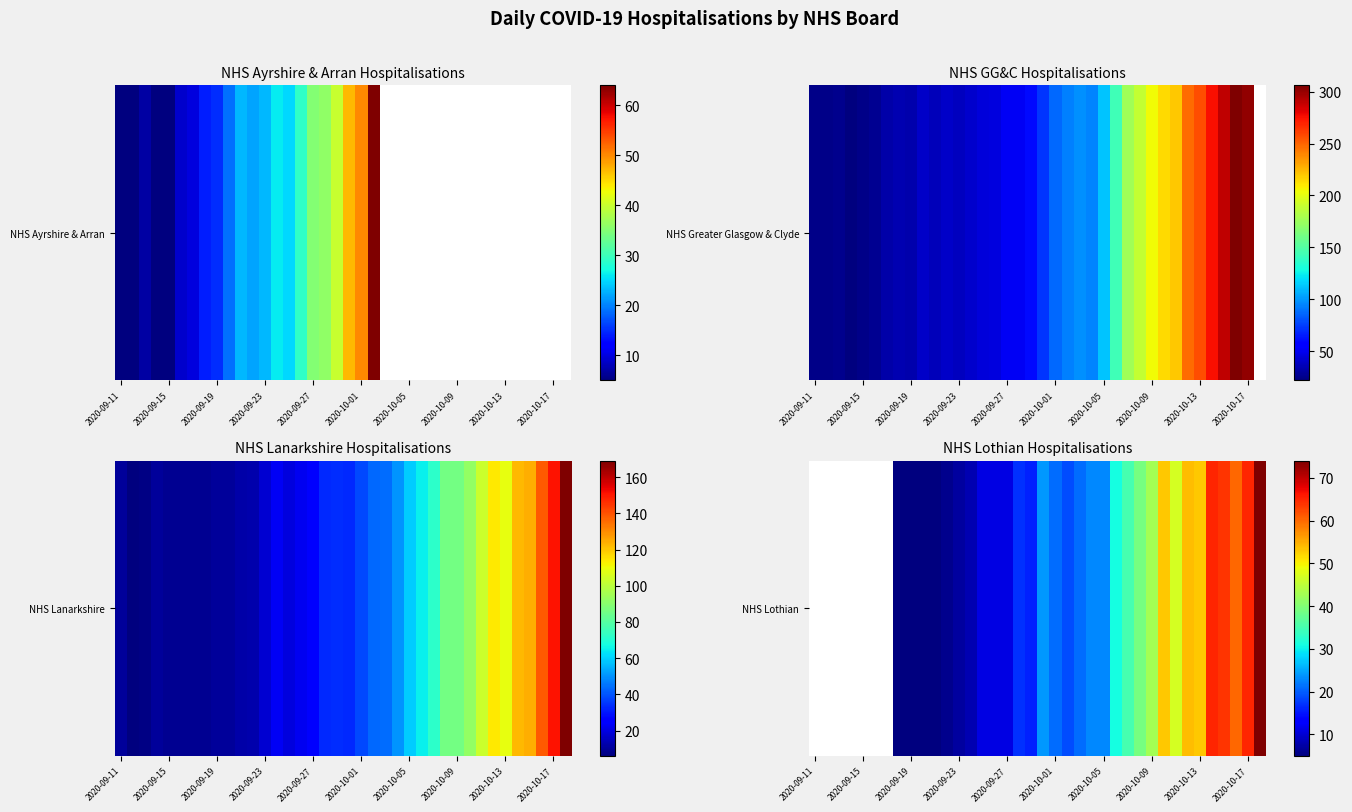

Which has a higher value, 2020-10-09 or 2020-10-17?

2020-10-17